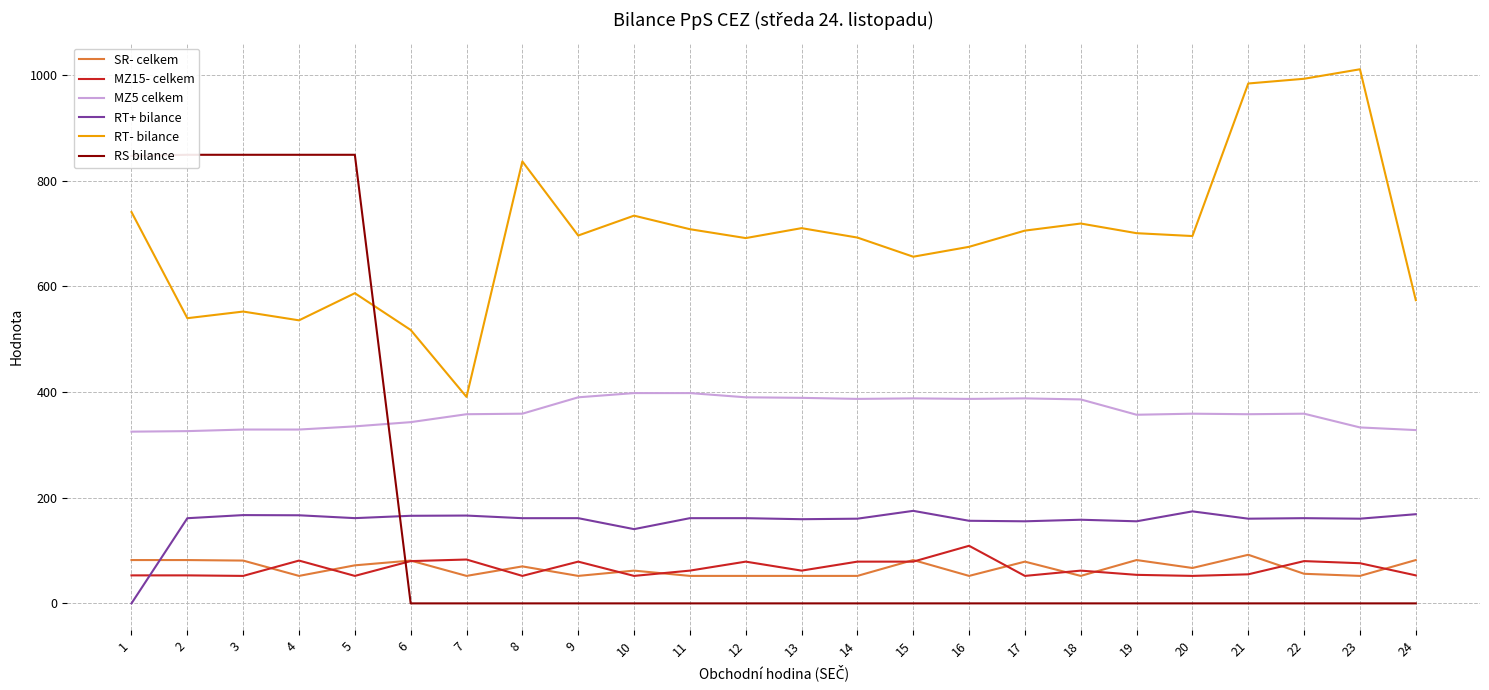

Which series has the largest total across all categories?

RT- bilance